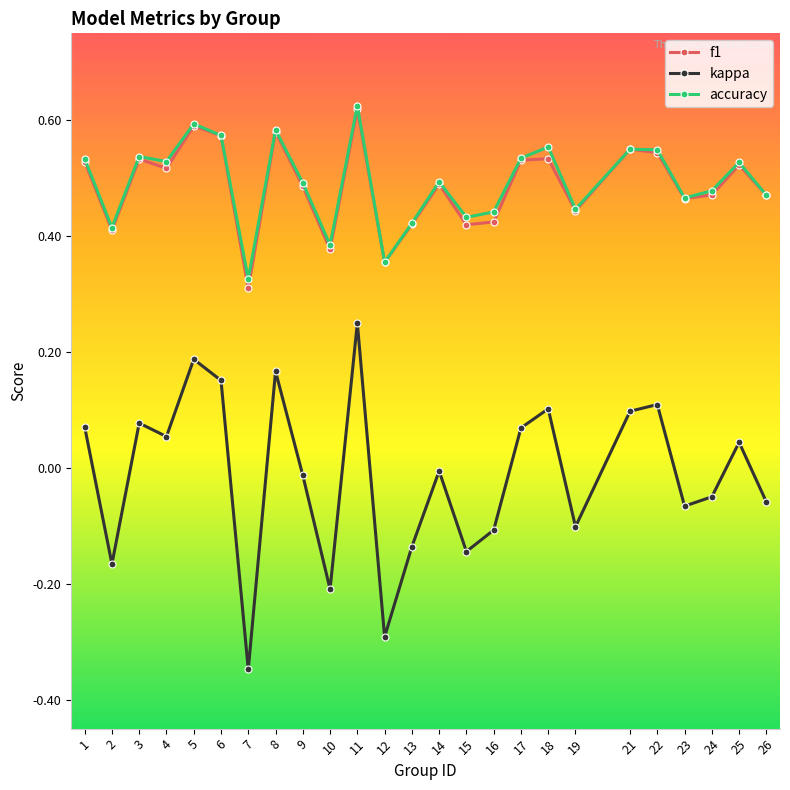

Between 1 and 5, which series saw the biggest shift?

kappa